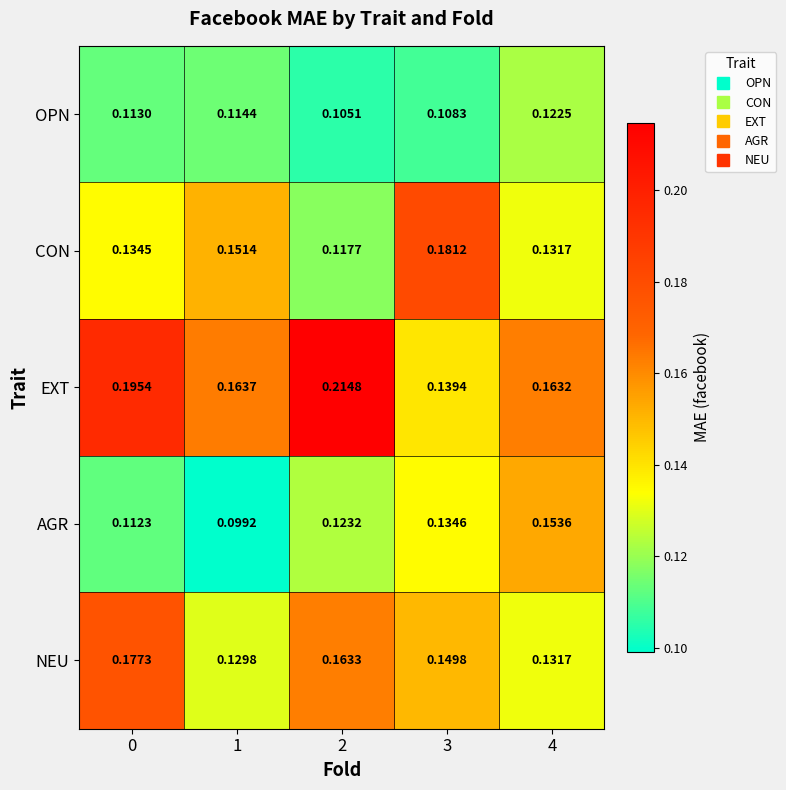

What is the total value across all series at 4?

0.7